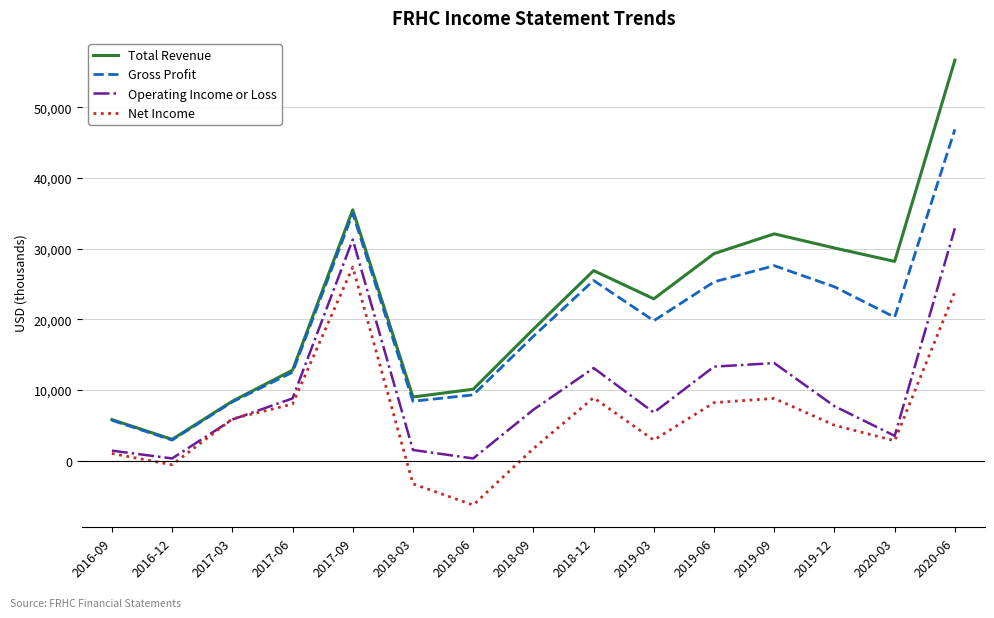

What is the maximum value for Total Revenue?

56700